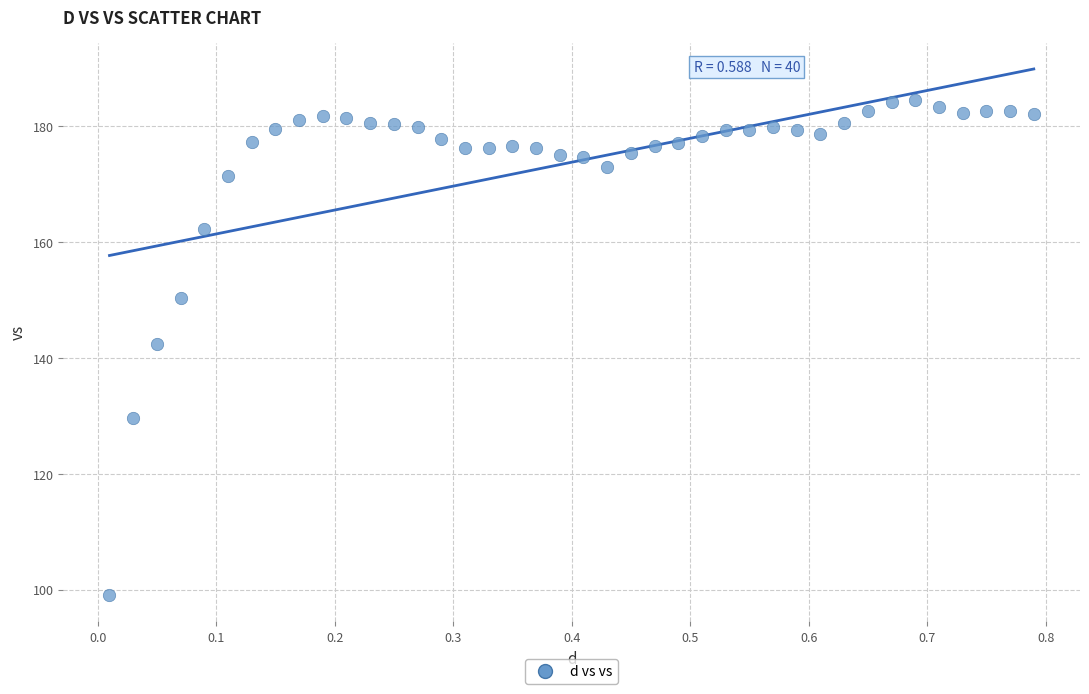

What is the range of X values (max minus min)?

0.8